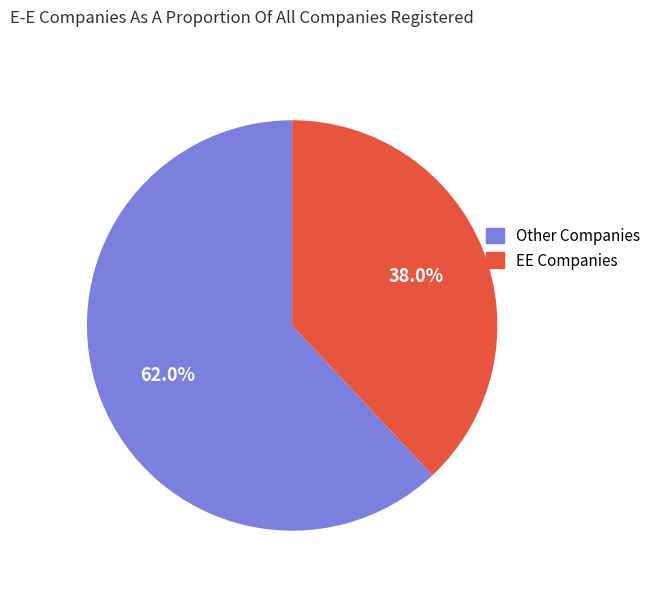

Is there a majority slice in this chart?

Yes